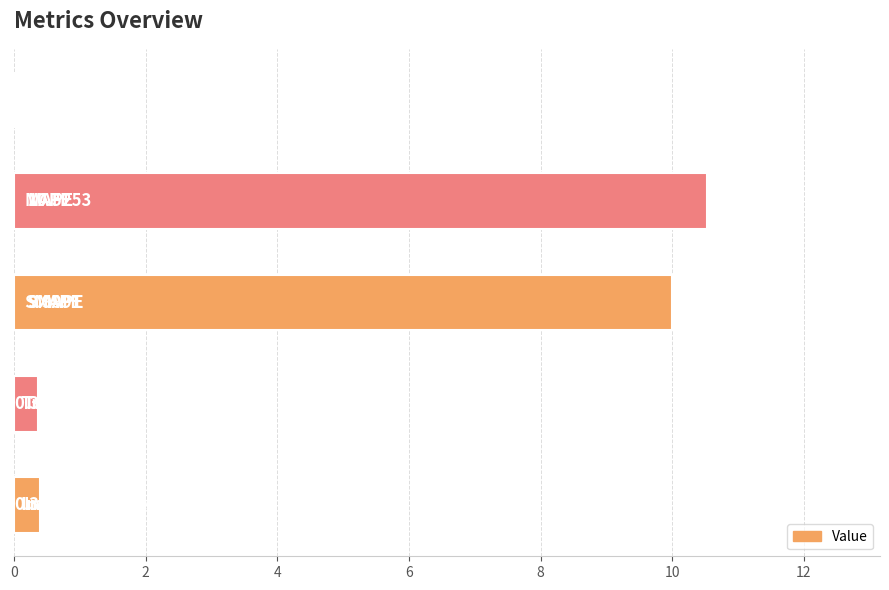

What is the sum of all values?

21.3